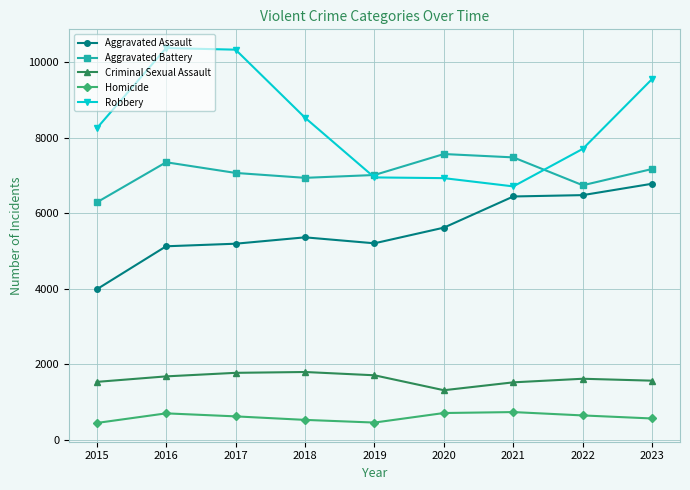

True or false: Aggravated Battery has a value of 3670 at 2022.

False